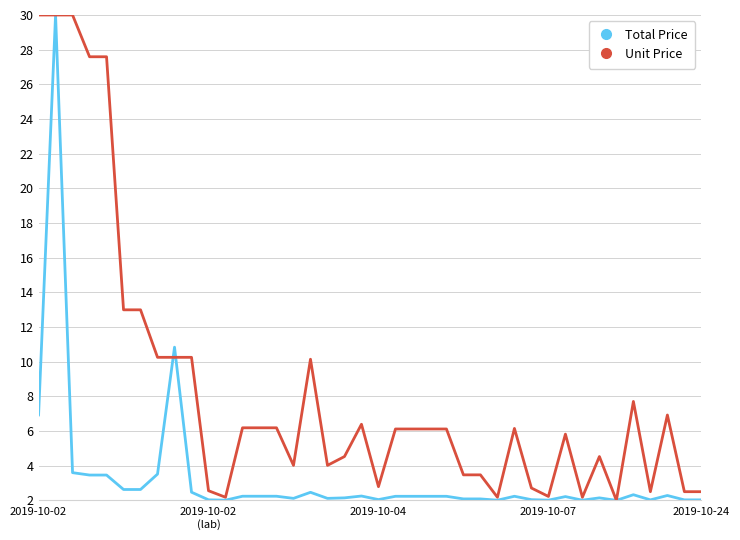

List the series in order of their overall mean, lowest first.

Total Price, Unit Price